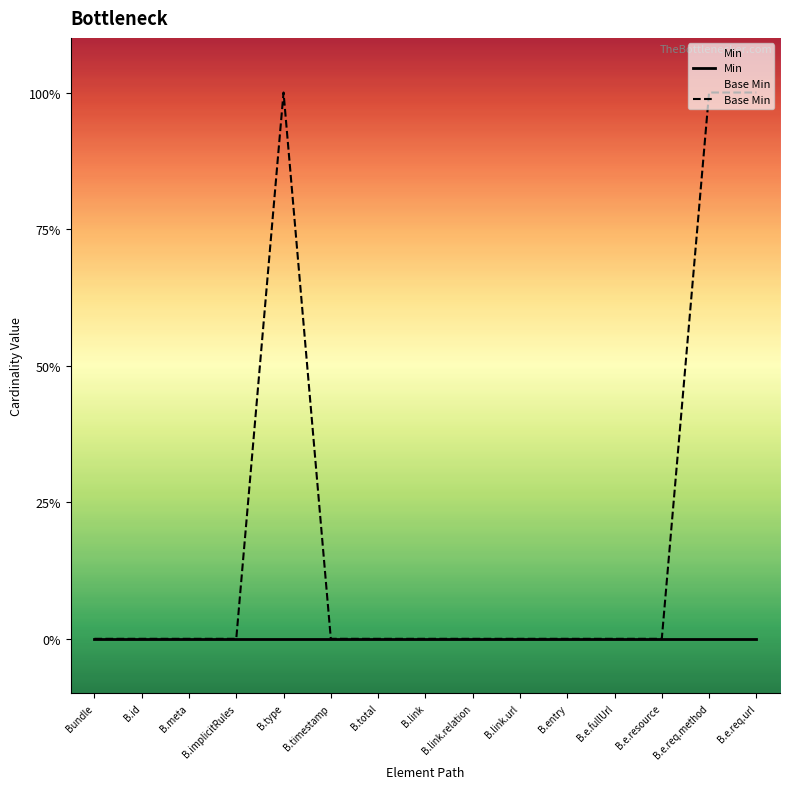

Where is Base Min nearest to the value 0?

Bundle